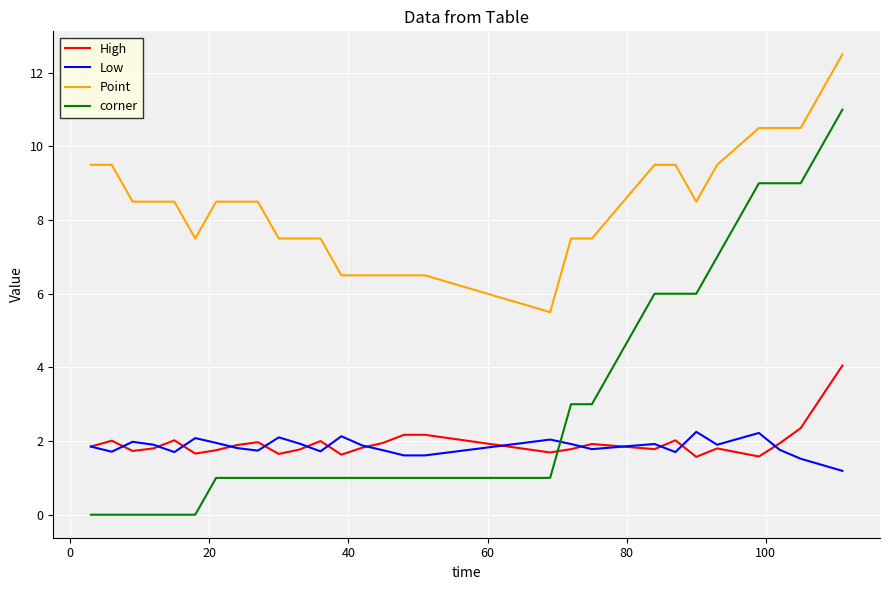

Rank the series by their maximum value, from lowest to highest.

Low, High, corner, Point